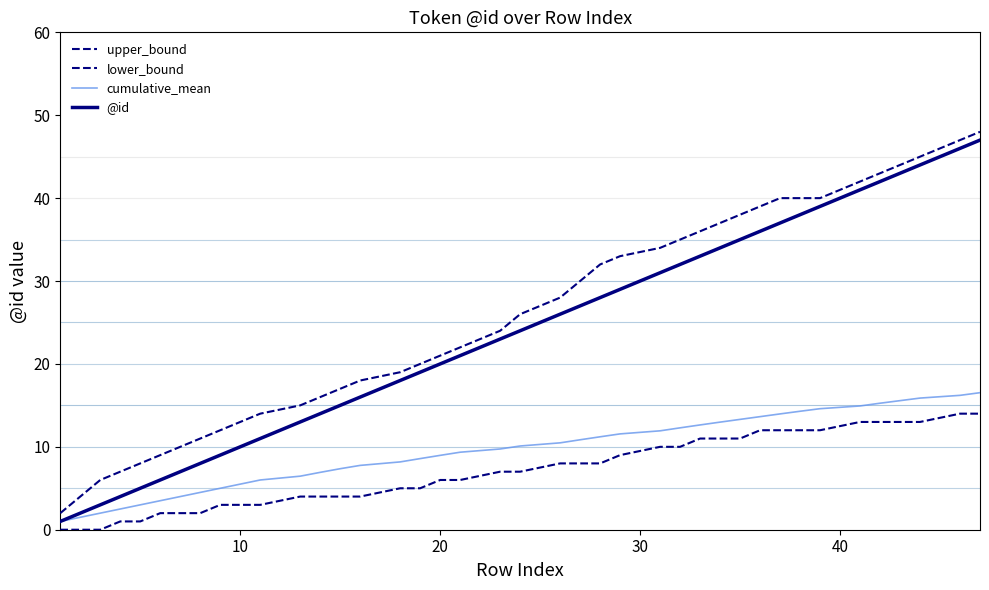

Does the chart have visible grid lines?

No